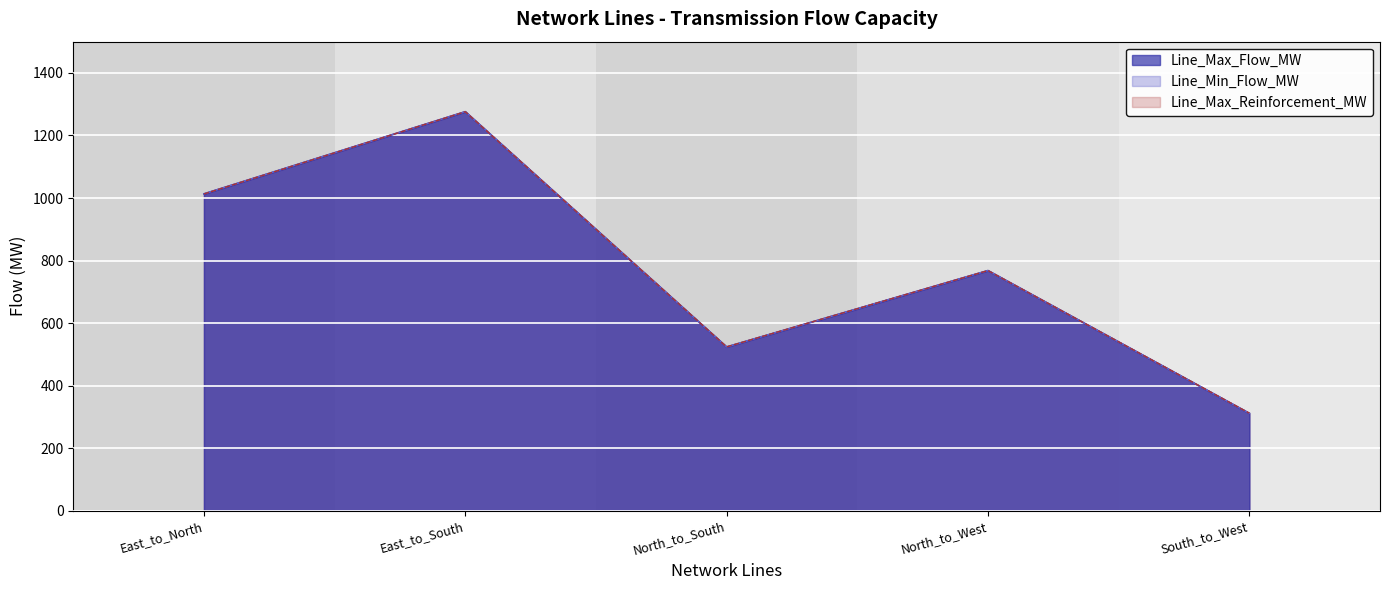

What is the value of the Line_Min_Flow_MW point at the 3rd from the left?

523.7